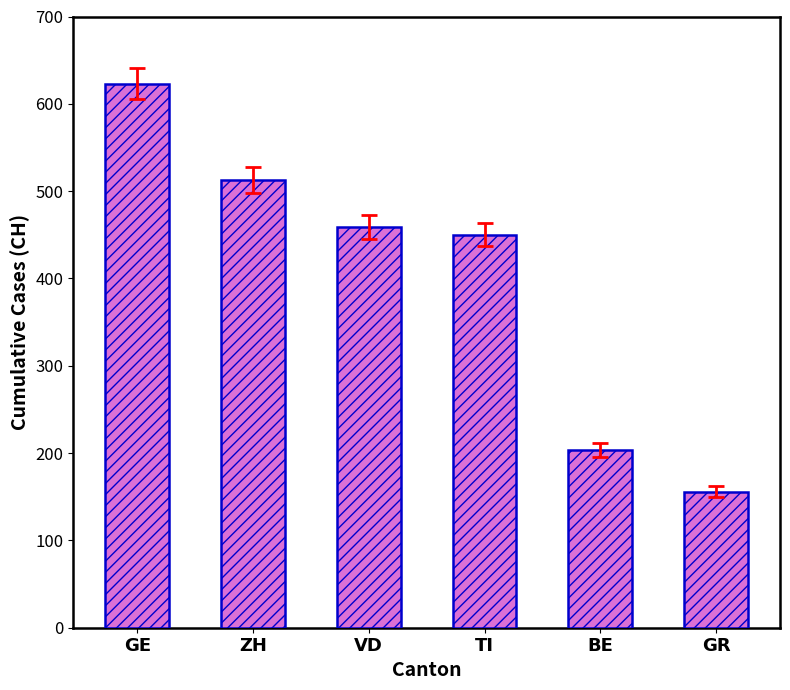

List the labels in order of value, largest first.

GE, ZH, VD, TI, BE, GR